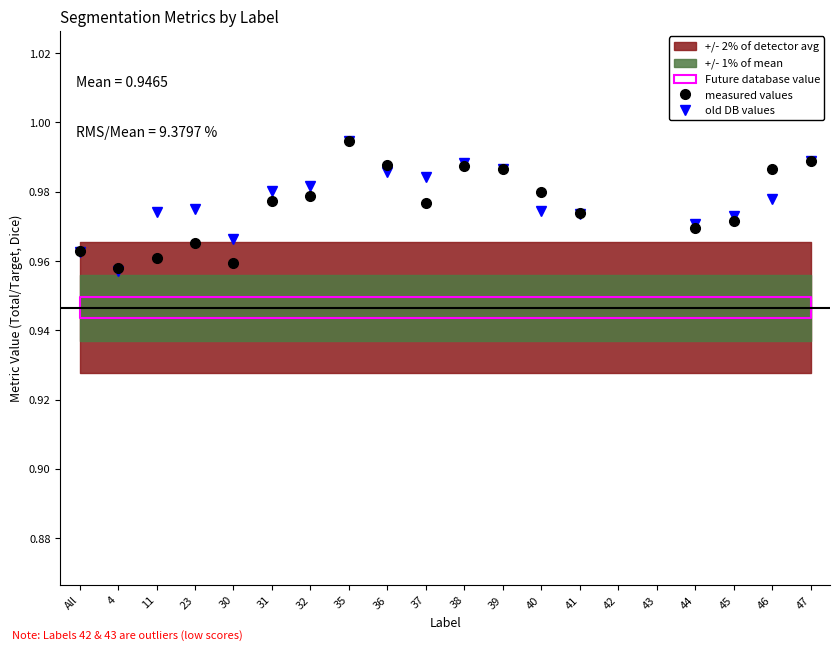

Count the number of categories in the chart.

20